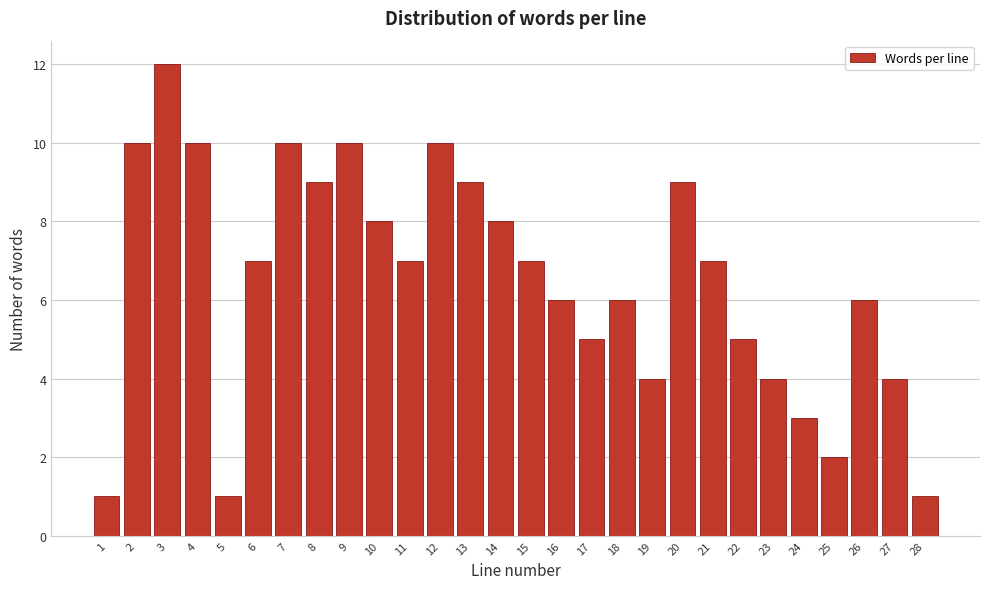

Reading left to right, extract all data points from this chart.

1=1	2=10	3=12	4=10	5=1	6=7	7=10	8=9	9=10	10=8	11=7	12=10	13=9	14=8	15=7	16=6	17=5	18=6	19=4	20=9	21=7	22=5	23=4	24=3	25=2	26=6	27=4	28=1